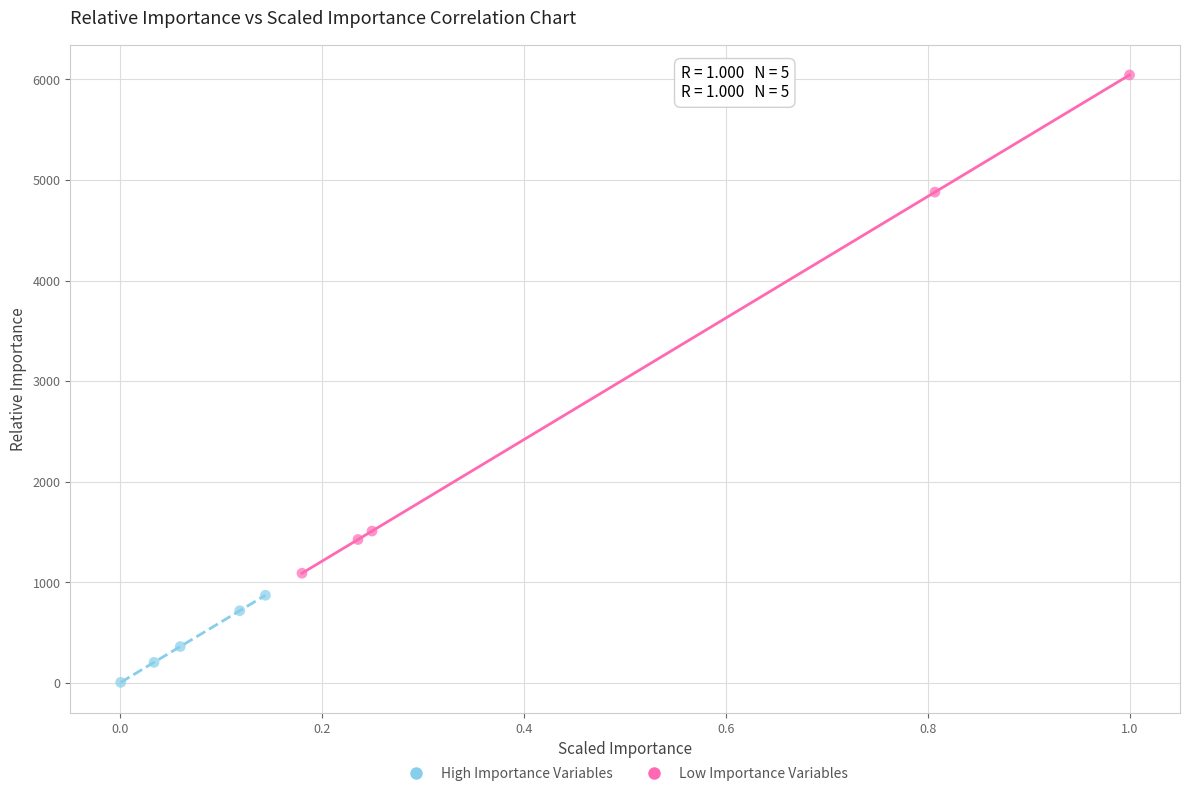

Which series contains the lowest Y value?

Low Importance Variables